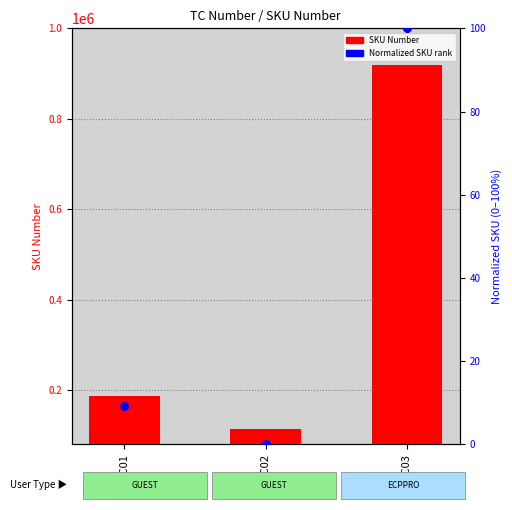

At which category is the sum across all series the highest?

TC03